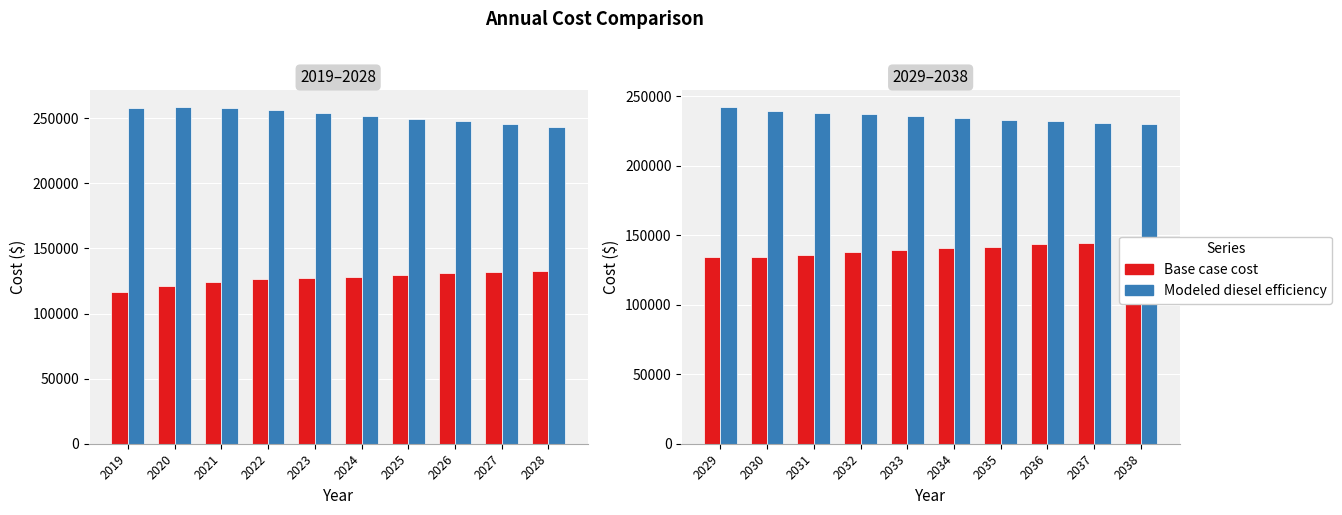

How many groups of bars are there?

10